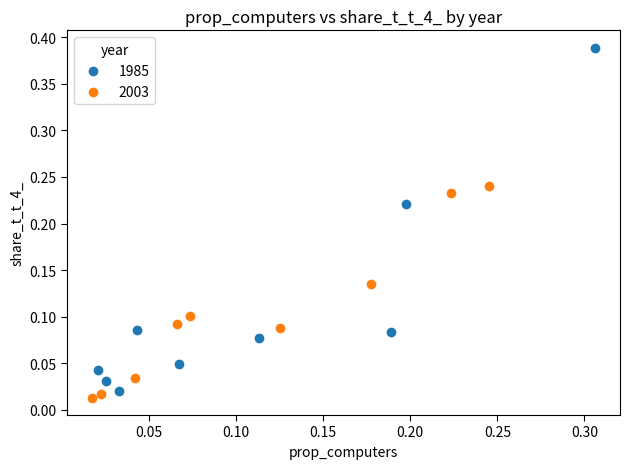

What are all the series names shown in the legend?

1985, 2003